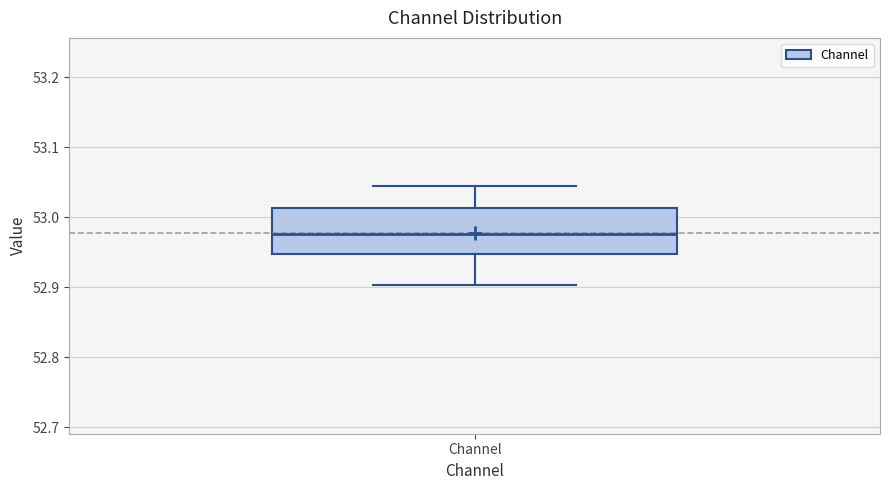

Where is the lower edge of the box for Channel on the y-axis? The values are not printed on the chart, so give them approximately, as read against the axis.

52.95